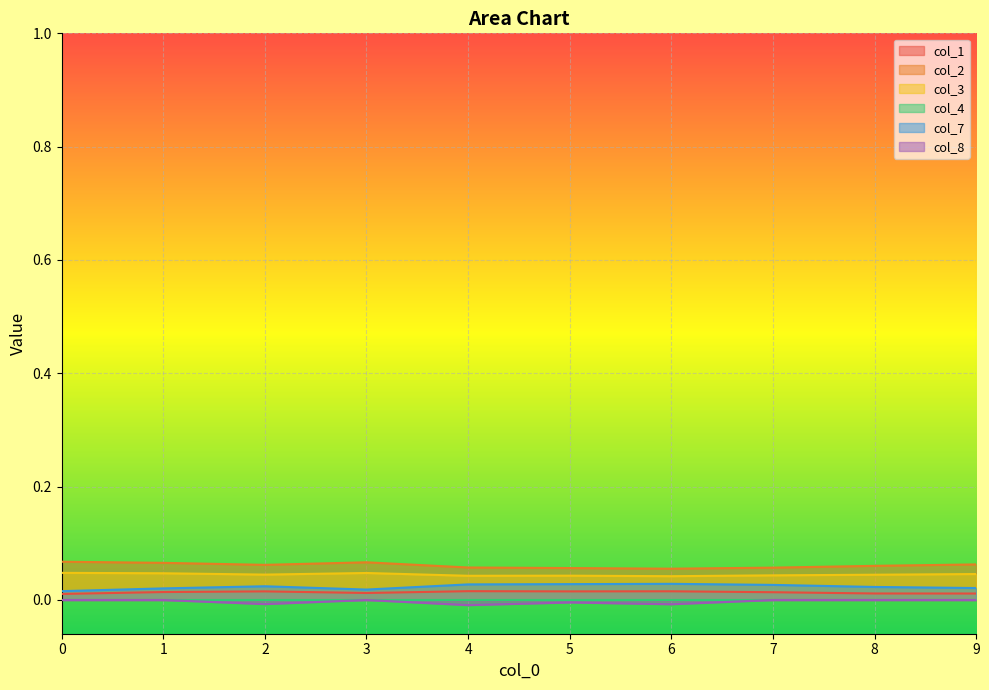

How many col_7 values are between 0 and 1?

10